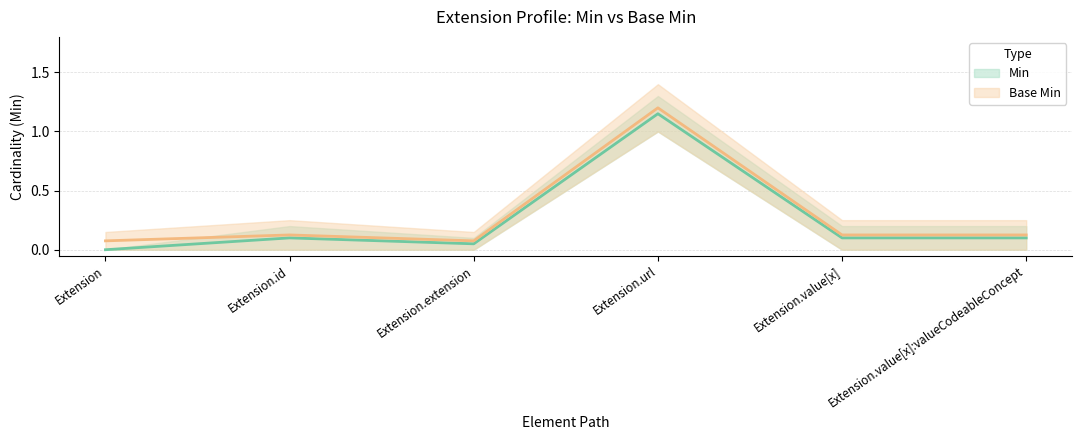

What is the value of the Base Min (mid) point at the 3rd from the left?

0.1